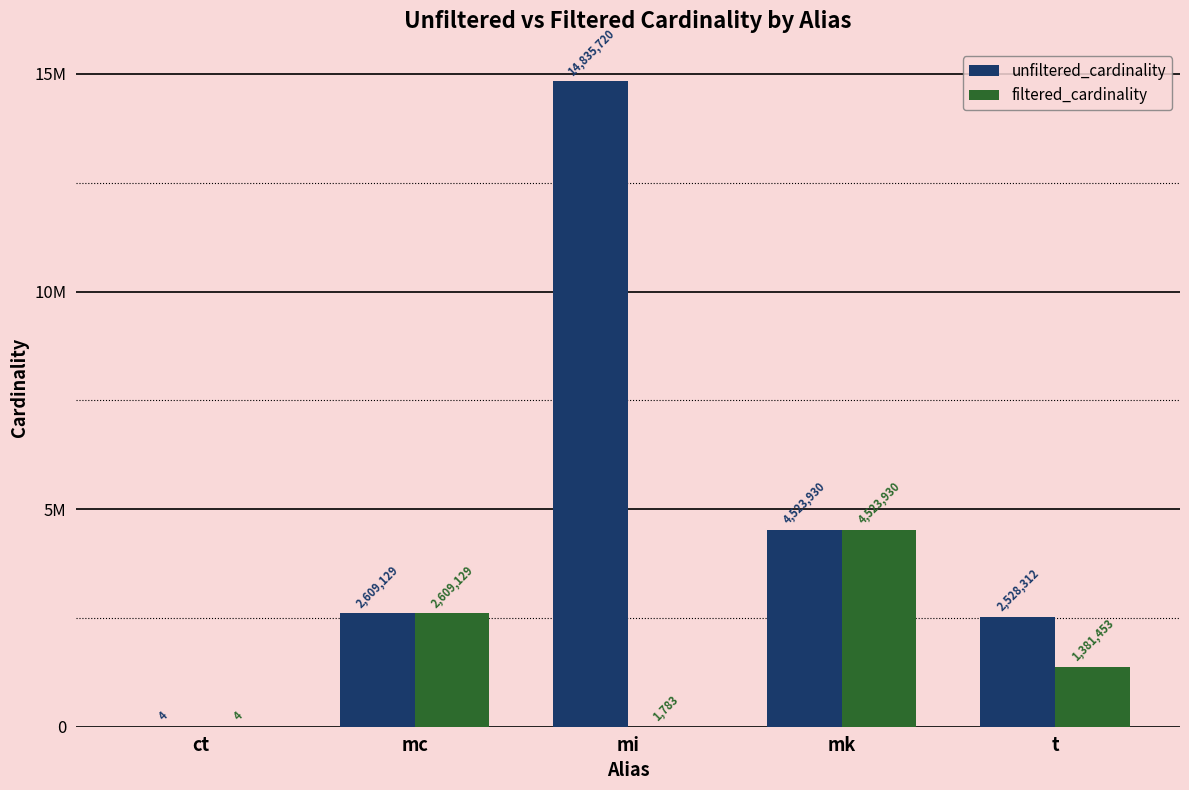

The value of unfiltered_cardinality at t is 2528312. True or false?

True